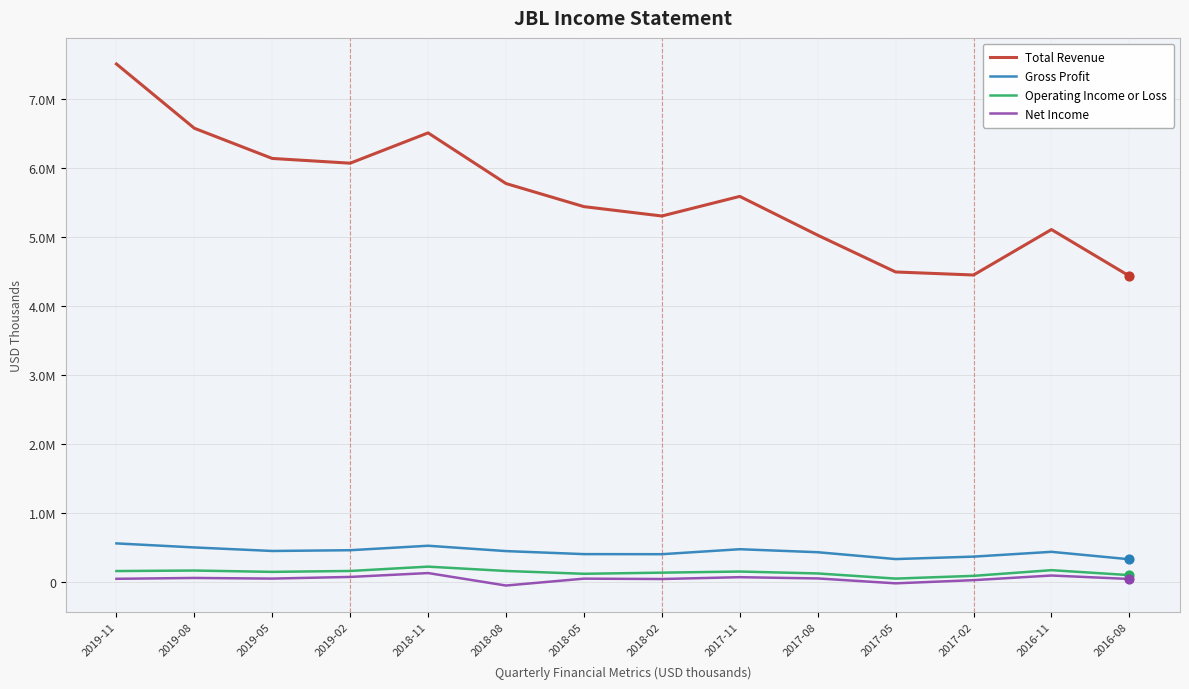

At which category is the sum across all series the highest?

2019-11